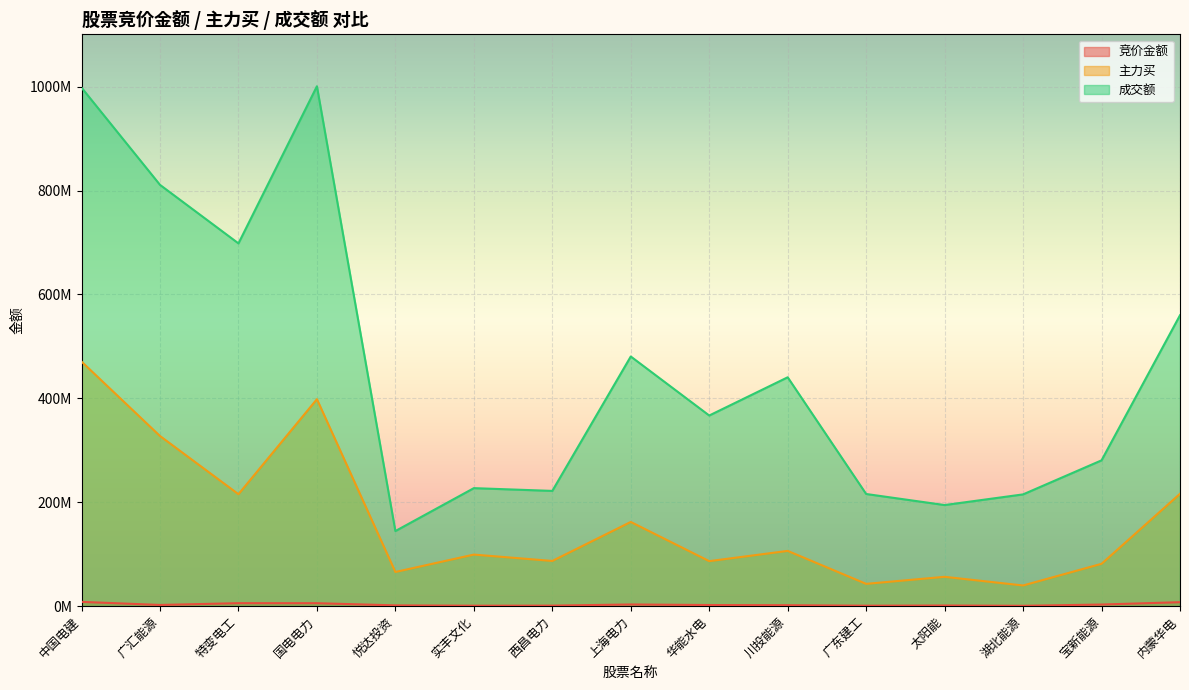

Rank the categories by 竞价金额 value from highest to lowest.

中国电建, 内蒙华电, 特变电工, 国电电力, 上海电力, 宝新能源, 广汇能源, 华能水电, 川投能源, 悦达投资, 太阳能, 西昌电力, 广东建工, 实丰文化, 湖北能源